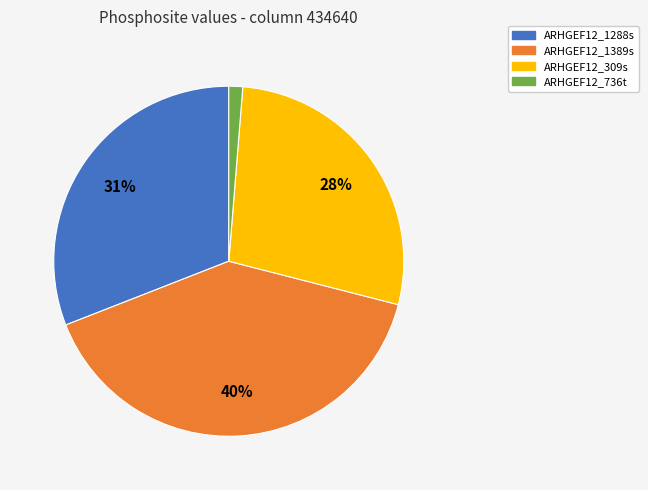

How many segments does this pie chart have?

4